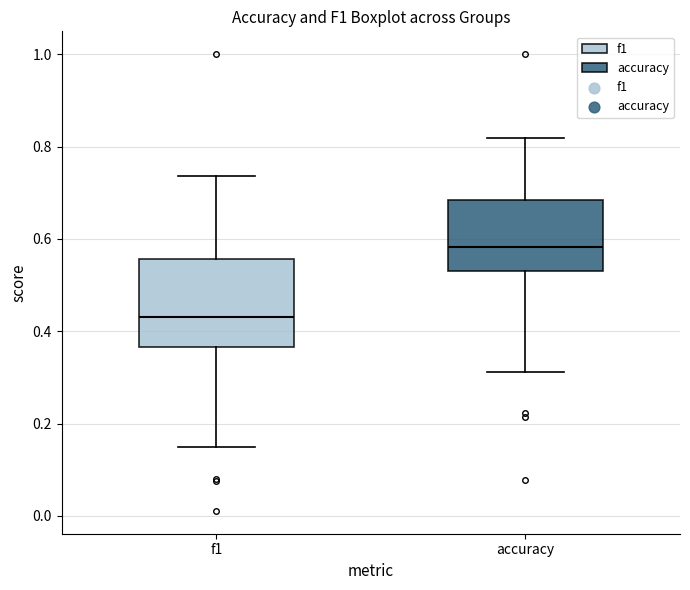

Reading left to right, transcribe this box plot: for each box, give where its median line is, the range the box spans, and where its two whiskers end, as read against the y-axis. The values are not printed on the chart, so give them approximately, as read against the axis.

f1: median 0.42, box 0.36 to 0.56, whiskers 0.14 to 0.74
accuracy: median 0.58, box 0.52 to 0.68, whiskers 0.32 to 0.82